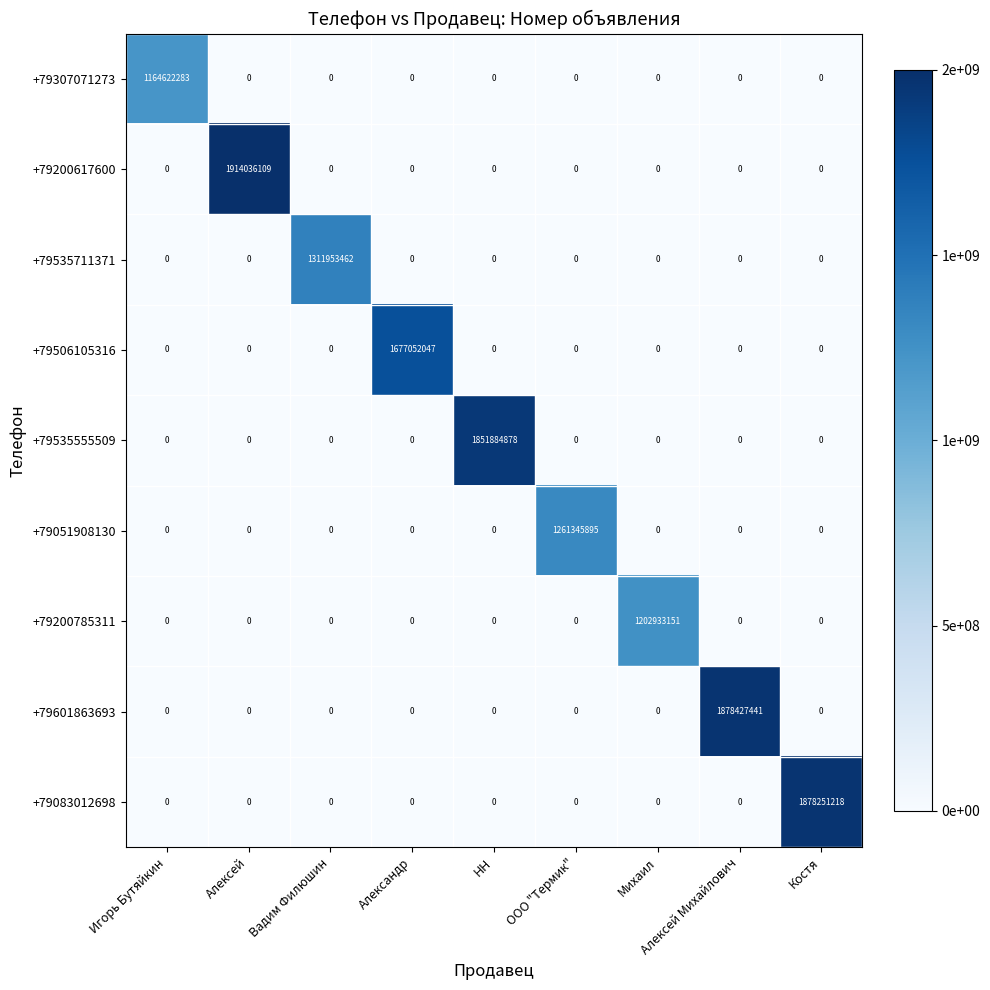

What is the spread (max minus min) of values at Алексей Михайлович?

1878427441